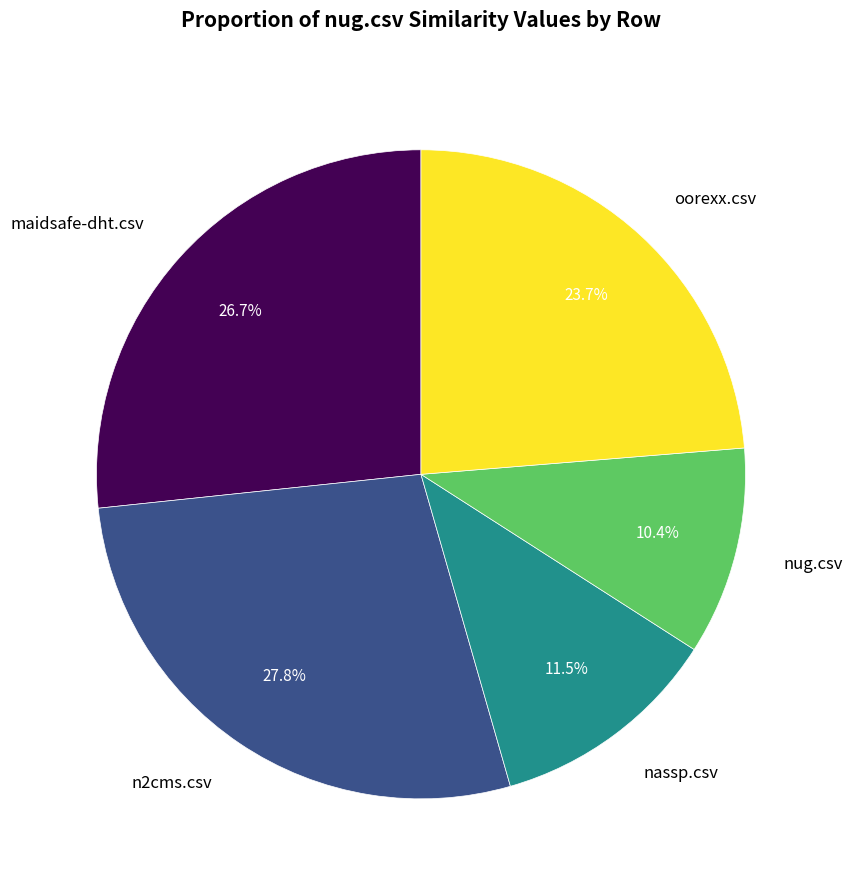

Does any single category account for the majority?

No